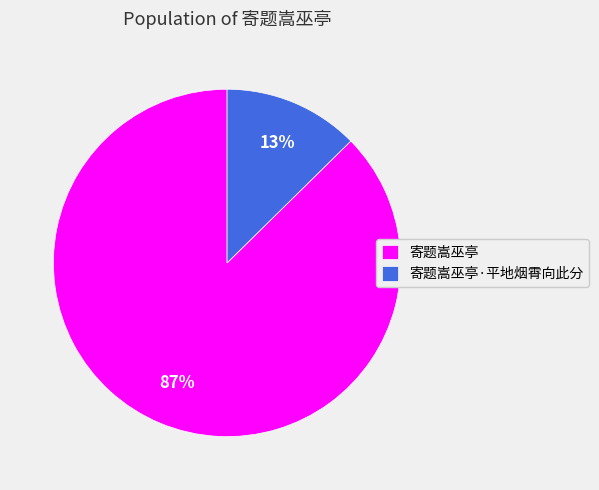

Which has a higher value, 寄题嵩巫亭·平地烟霄向此分 or 寄题嵩巫亭?

寄题嵩巫亭